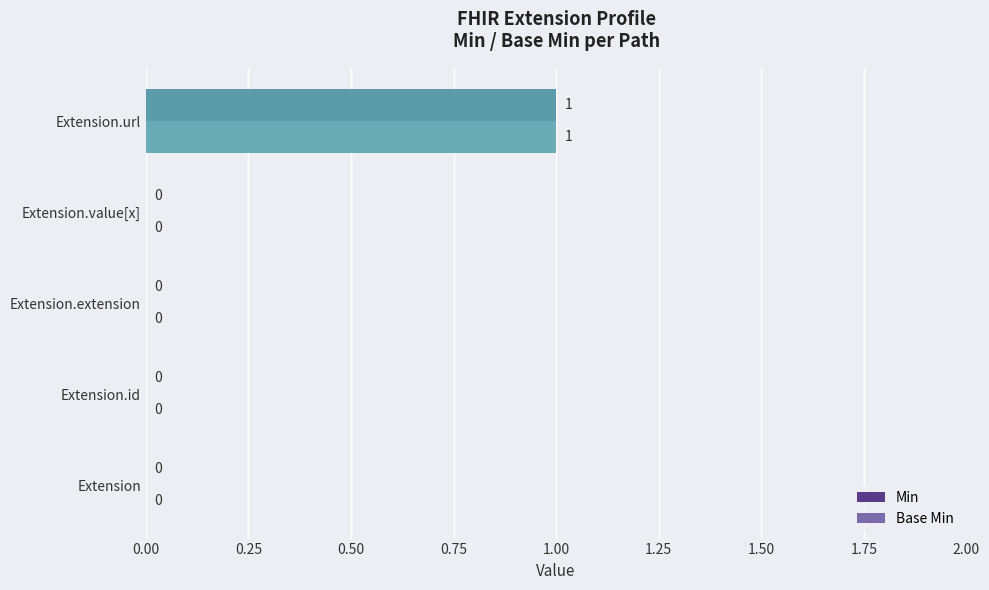

Is it true that Base Min equals -1 at Extension.value[x]?

False